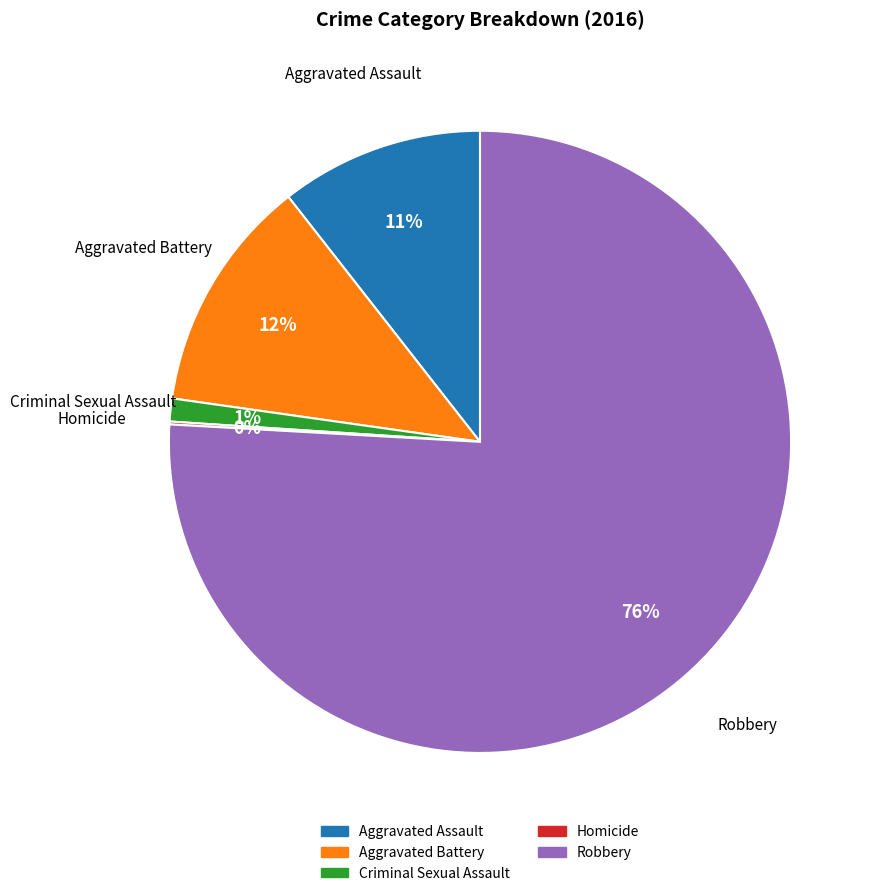

The Robbery slice represents 76% of the pie. True or false?

True